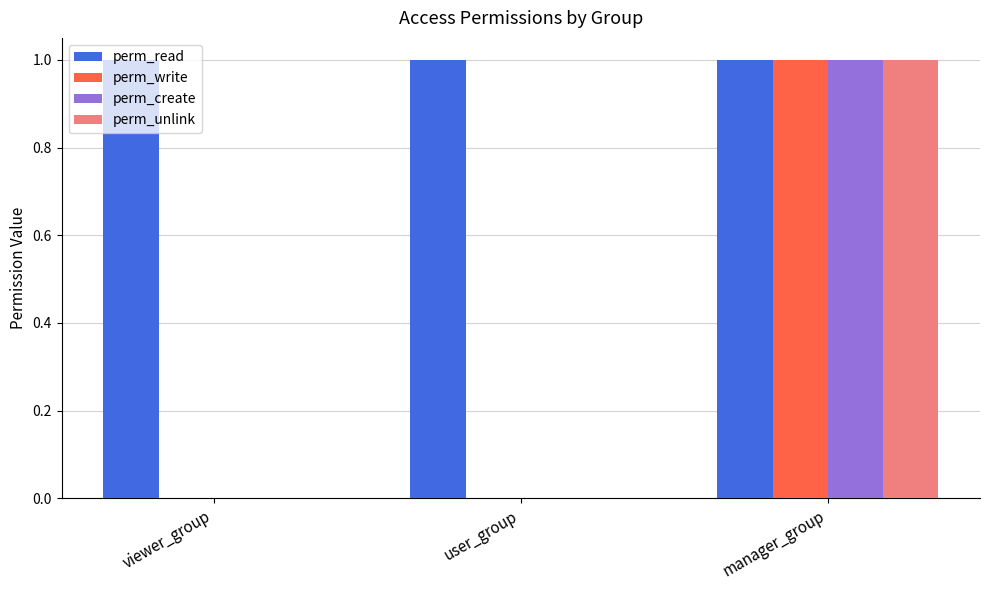

What are all the series names shown in the legend?

perm_read, perm_write, perm_create, perm_unlink